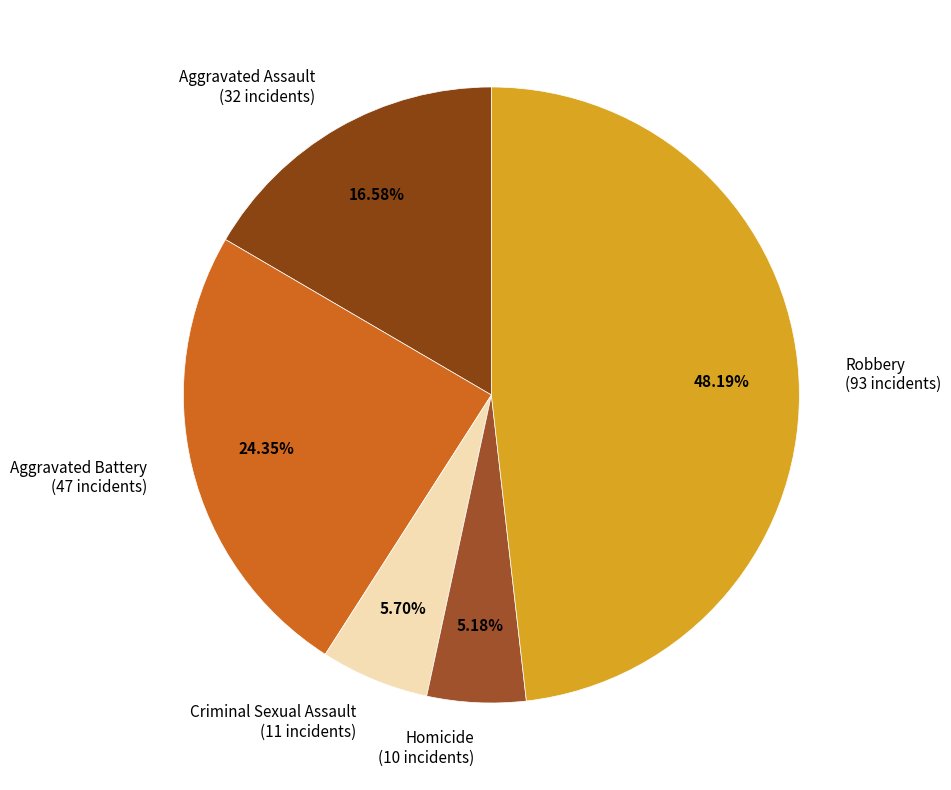

Does Aggravated Battery account for over 50% of the chart?

No